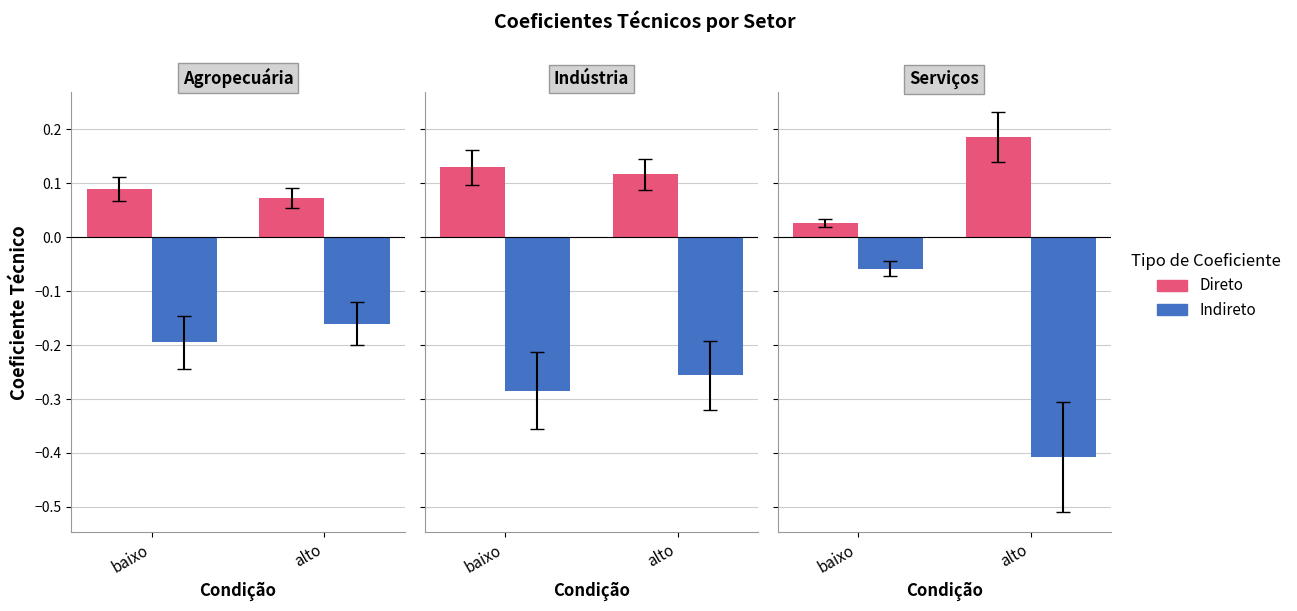

At which category does the chart reach its peak across all series?

alto